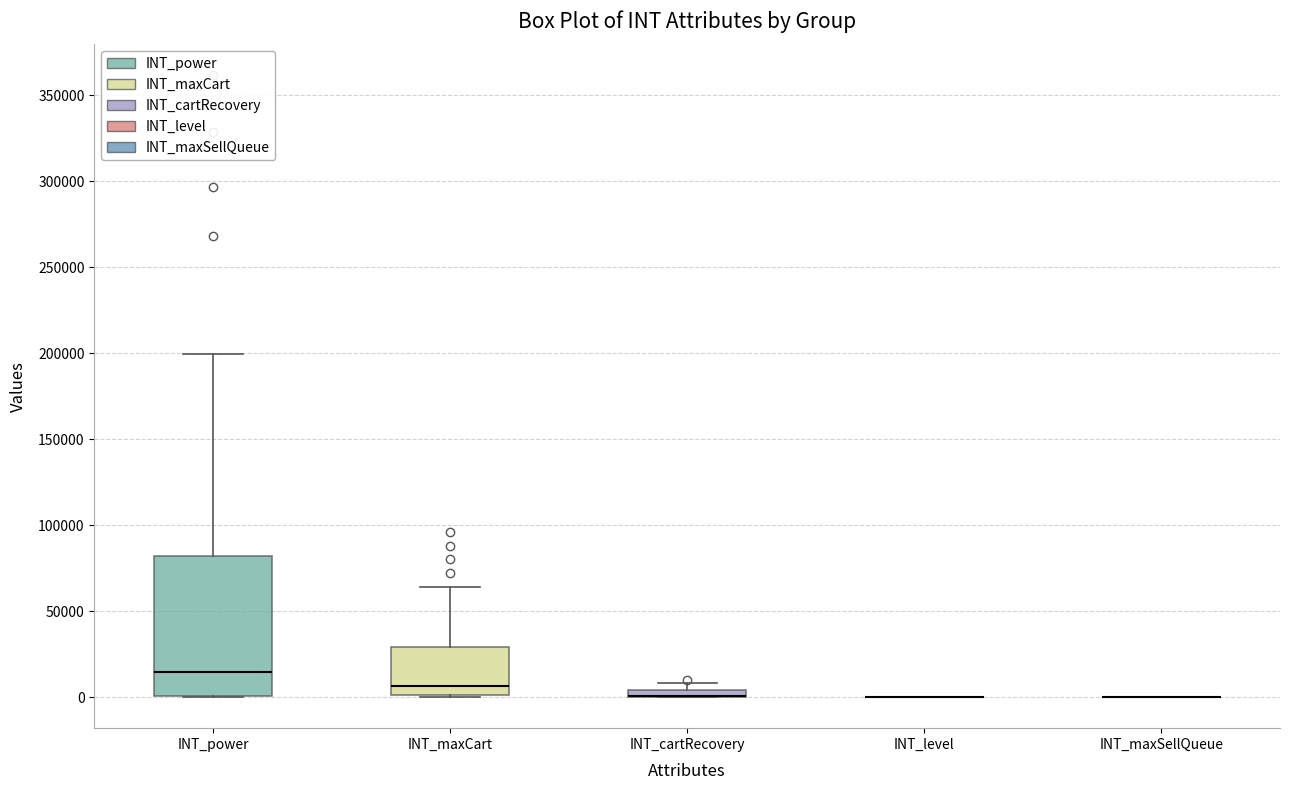

Comparing the boxes themselves (not the whiskers), which one is the tallest?

INT_power